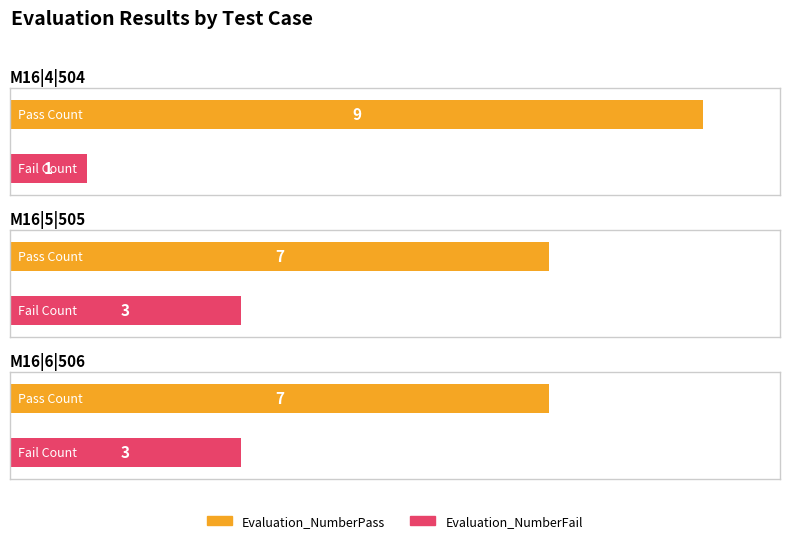

How many data points does each series have?

3